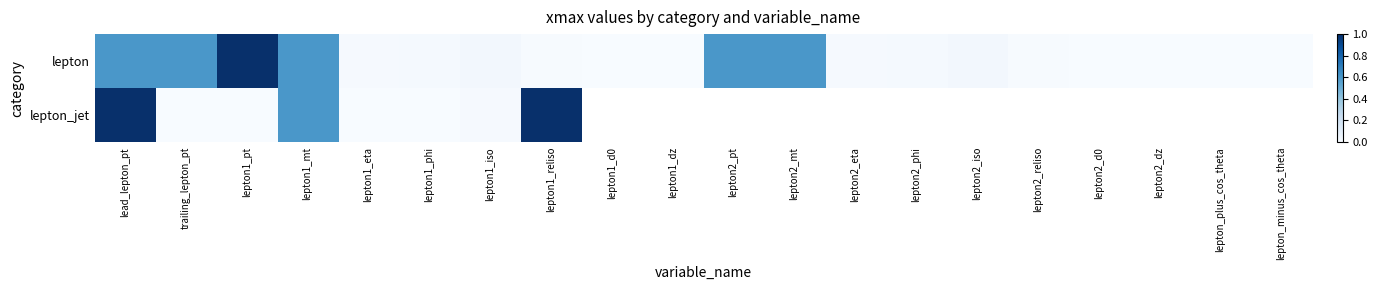

What is the sum of all lepton values?

4.1